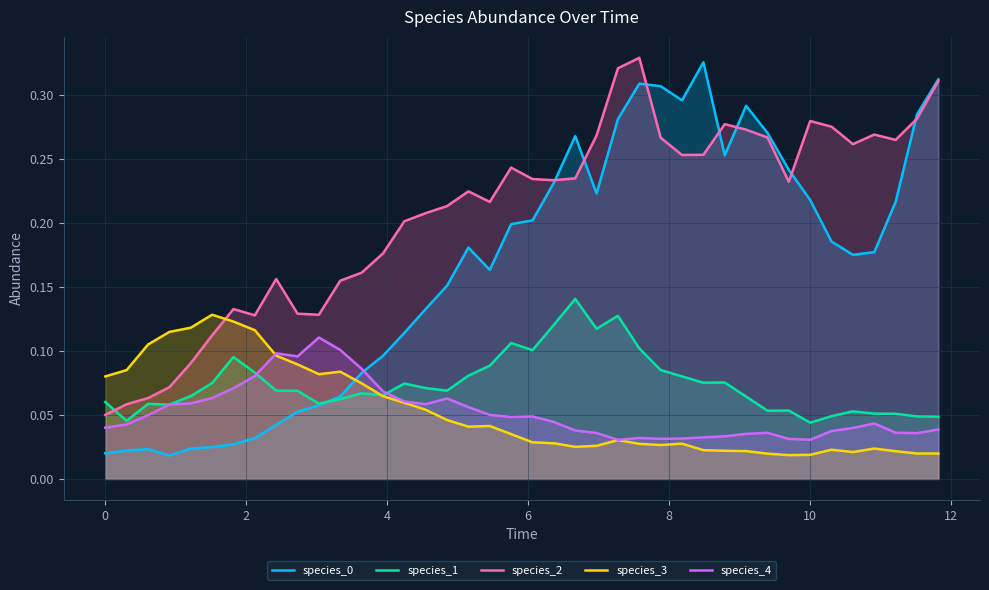

At how many categories does at least one series exceed 0?

40